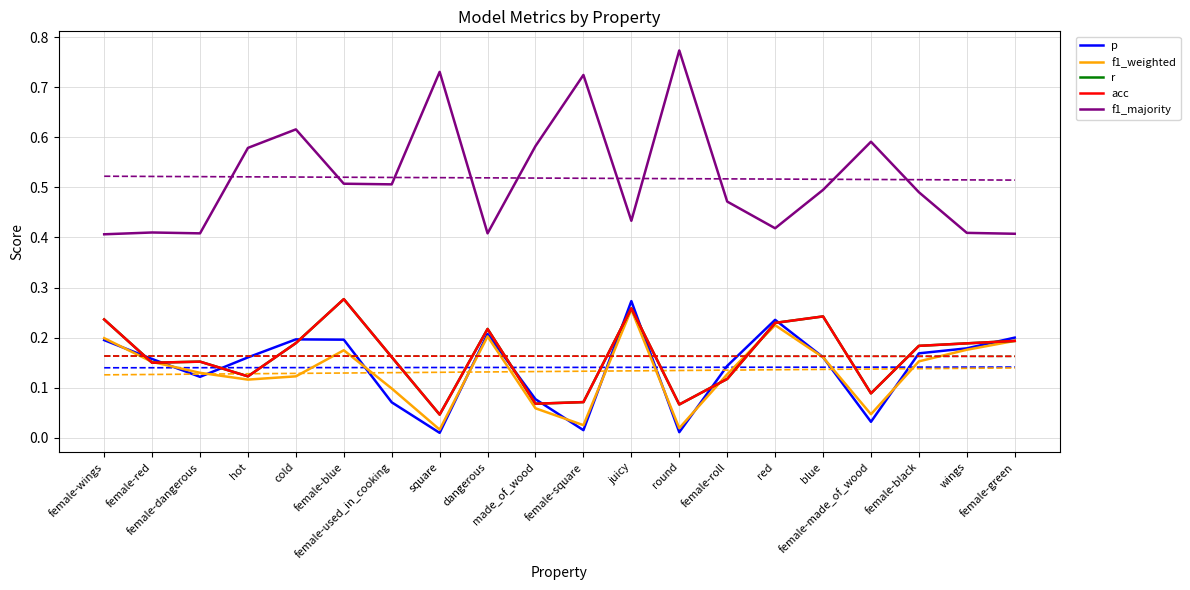

Reading left to right, extract all data points from this chart.

p: 0.2	0.2	0.1	0.2	0.2	0.2	0.1	0.0	0.2	0.1	0.0	0.3	0.0	0.1	0.2	0.2	0.0	0.2	0.2	0.2
f1_weighted: 0.2	0.2	0.1	0.1	0.1	0.2	0.1	0.0	0.2	0.1	0.0	0.3	0.0	0.1	0.2	0.2	0.0	0.2	0.2	0.2
r: 0.2	0.1	0.2	0.1	0.2	0.3	0.2	0.0	0.2	0.1	0.1	0.3	0.1	0.1	0.2	0.2	0.1	0.2	0.2	0.2
acc: 0.2	0.1	0.2	0.1	0.2	0.3	0.2	0.0	0.2	0.1	0.1	0.3	0.1	0.1	0.2	0.2	0.1	0.2	0.2	0.2
f1_majority: 0.4	0.4	0.4	0.6	0.6	0.5	0.5	0.7	0.4	0.6	0.7	0.4	0.8	0.5	0.4	0.5	0.6	0.5	0.4	0.4